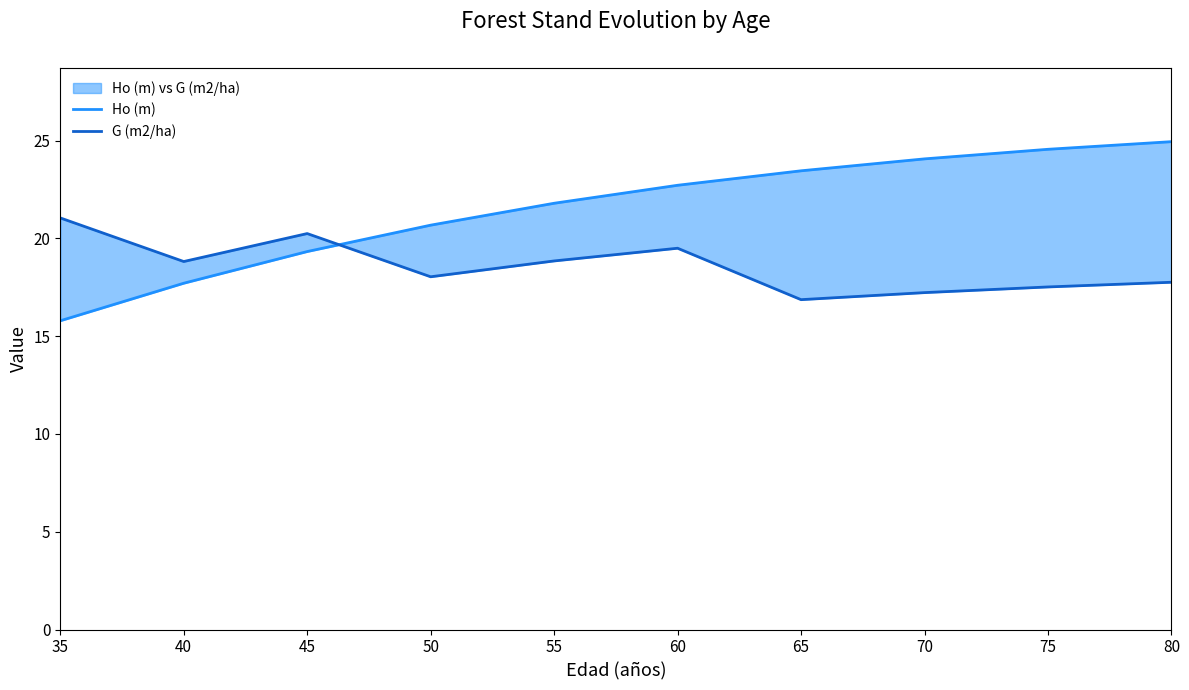

How many lines are shown in the chart?

2